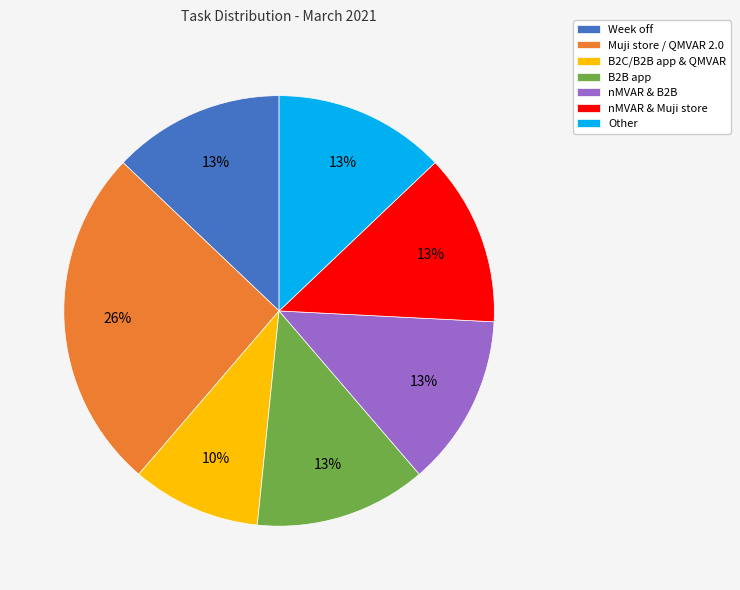

True or false: Week off accounts for 13% of the total.

True